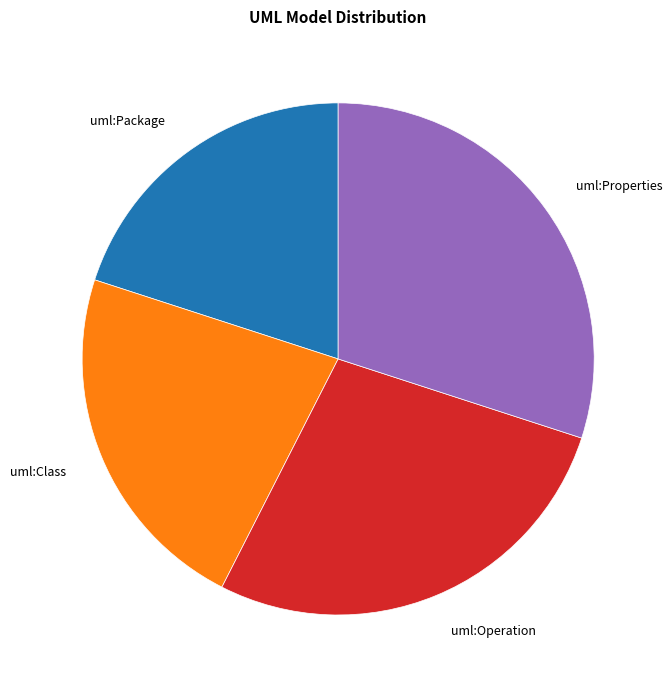

Which category has the biggest portion of the pie?

uml:Properties